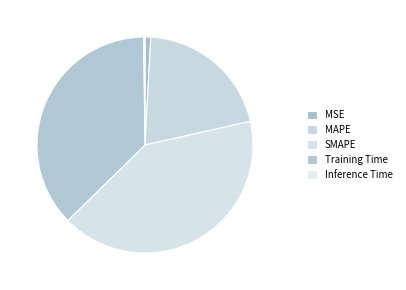

What is the smallest slice in the pie chart?

Inference Time